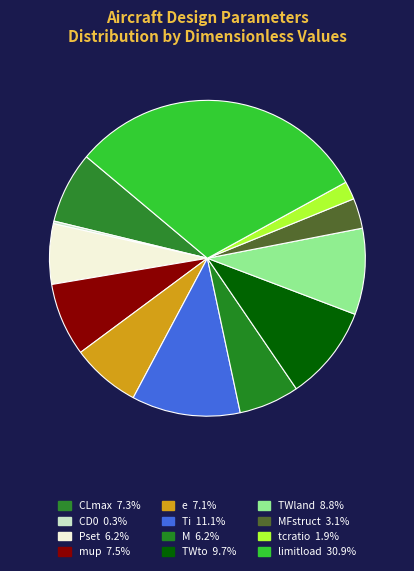

Rank the categories by value from lowest to highest.

CD0, tcratio, MFstruct, Pset, M, e, CLmax, mup, TWland, TWto, Ti, limitload